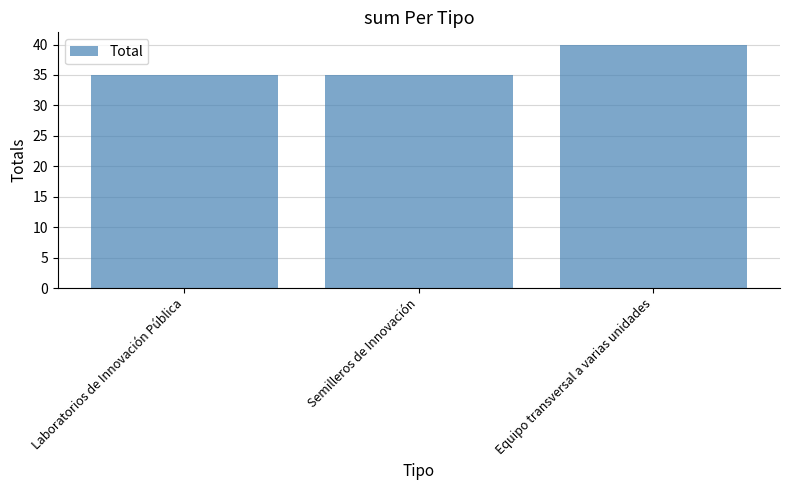

What is the label of the 2nd bar from the left?

Semilleros de Innovación